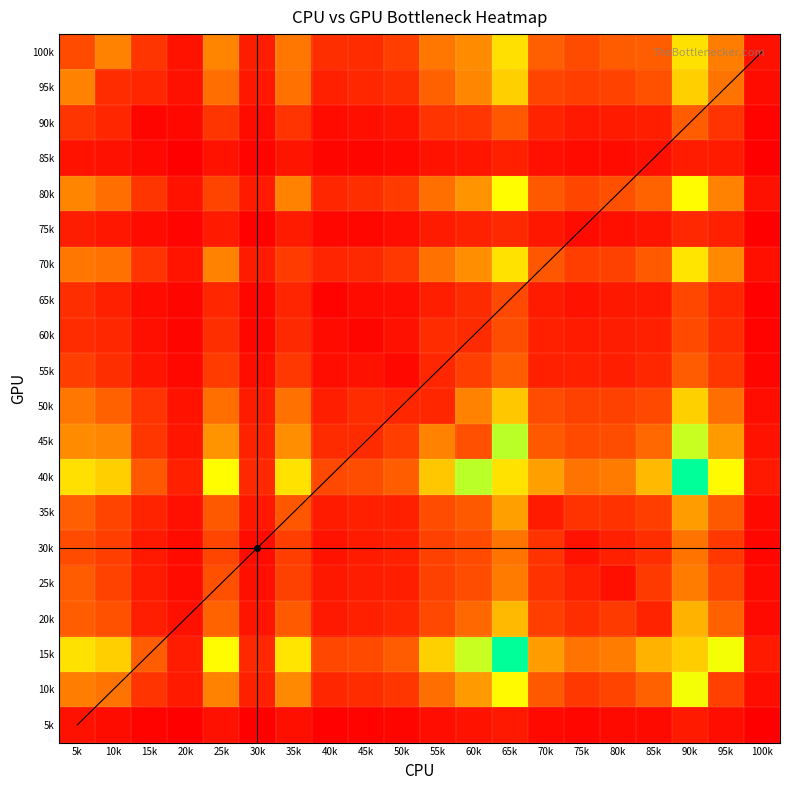

What is the difference between the highest and lowest values at 20k?

121